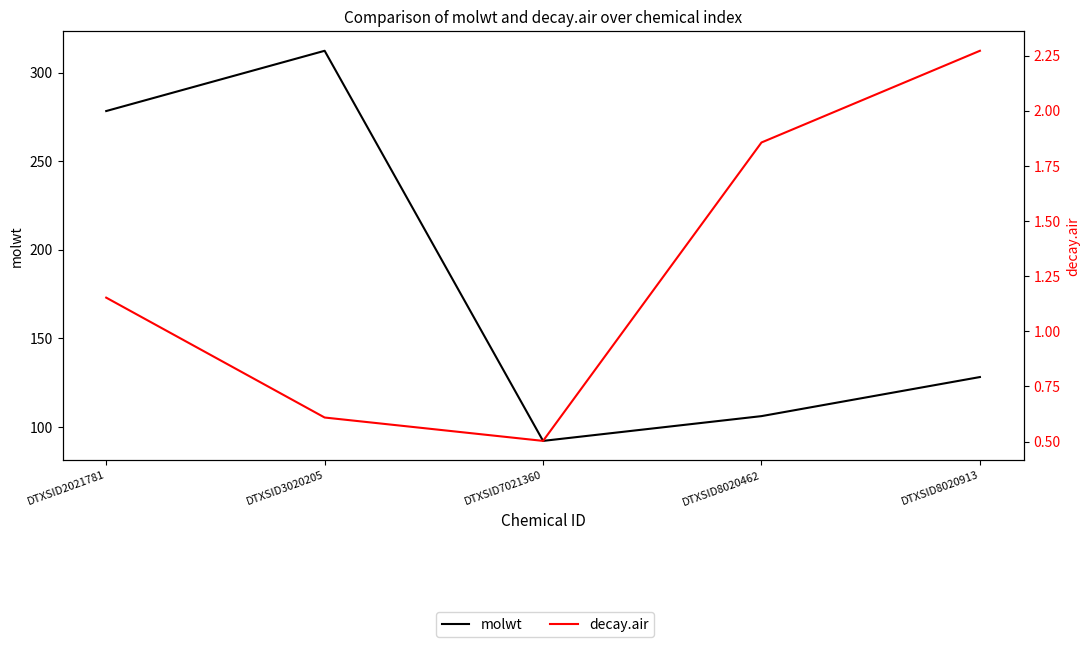

Reading left to right, extract all data points from this chart.

molwt: DTXSID2021781=278.4	DTXSID3020205=312.4	DTXSID7021360=92.1	DTXSID8020462=106.1	DTXSID8020913=128.2
decay.air: DTXSID2021781=1.2	DTXSID3020205=0.6	DTXSID7021360=0.5	DTXSID8020462=1.9	DTXSID8020913=2.3